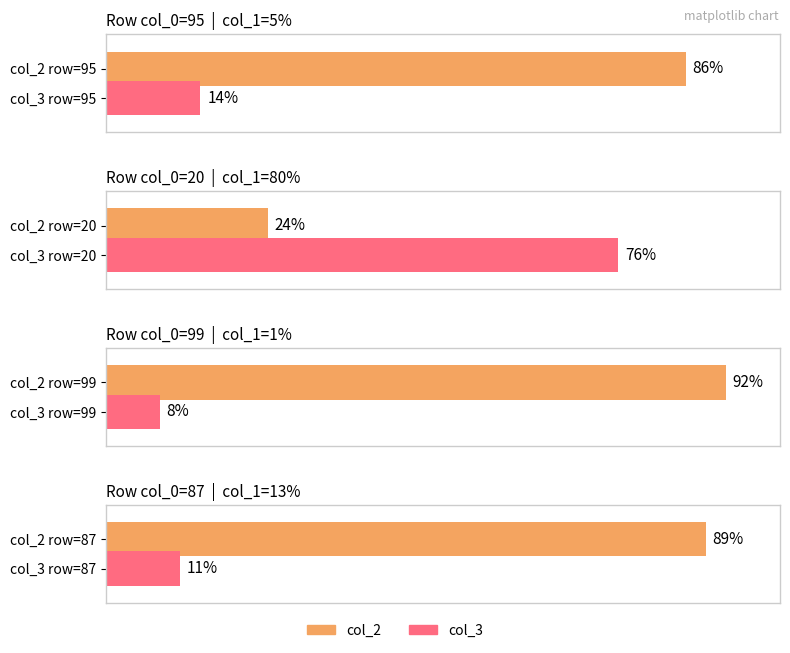

Reading left to right, list all the values displayed in this chart.

col_1: 95=5	20=80	99=1	87=13
col_2: 95=86	20=24	99=92	87=89
col_3: 95=14	20=76	99=8	87=11